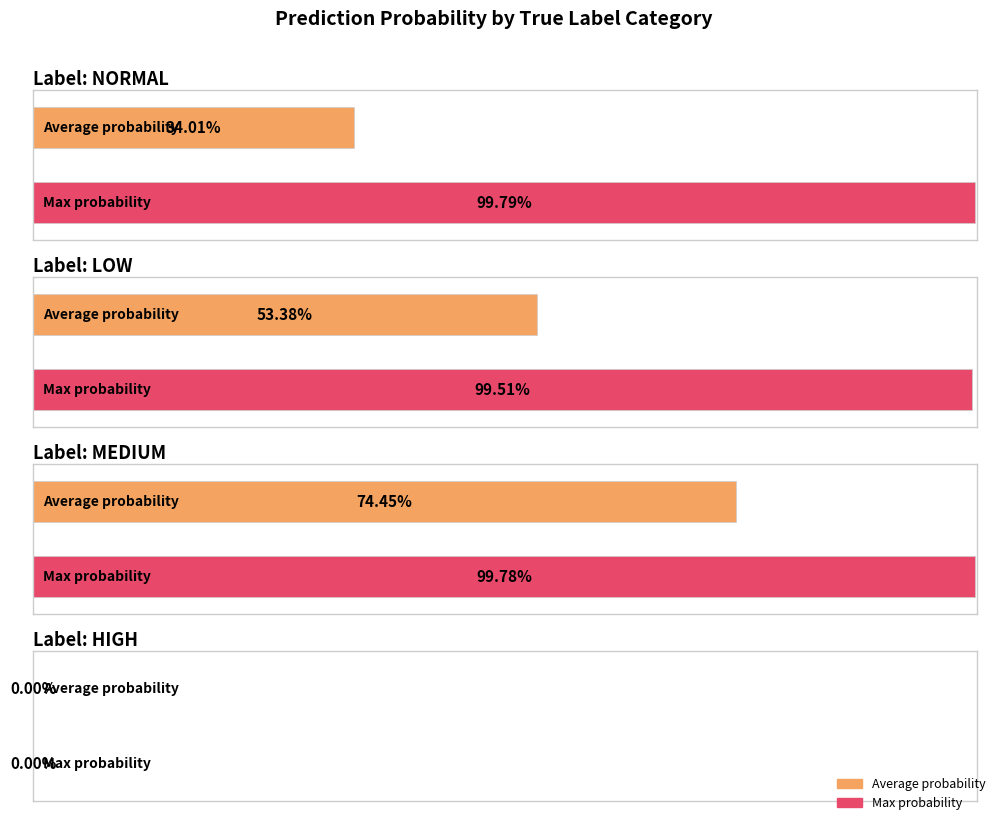

True or false: low has a value of 1.7 at low.

False